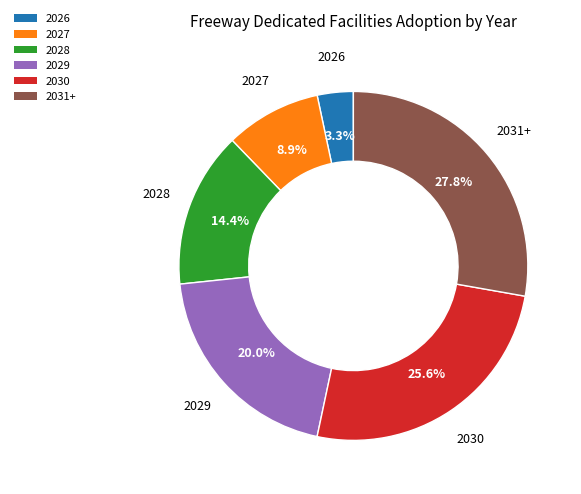

What is the total percentage of 2027 and 2031+?

36.7%